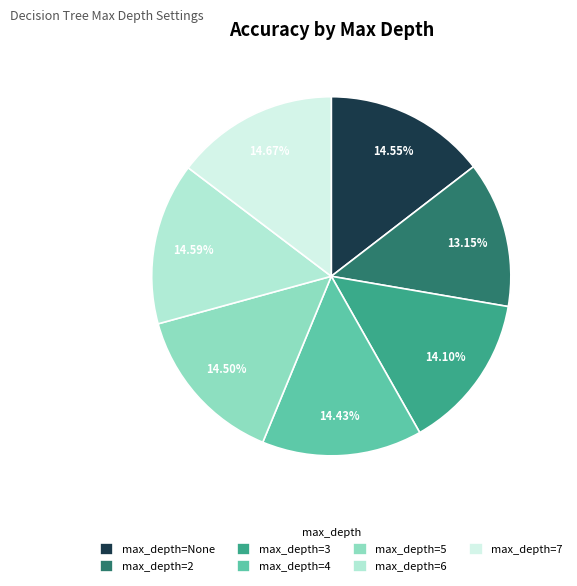

Which category has the smallest portion of the pie?

max_depth=2